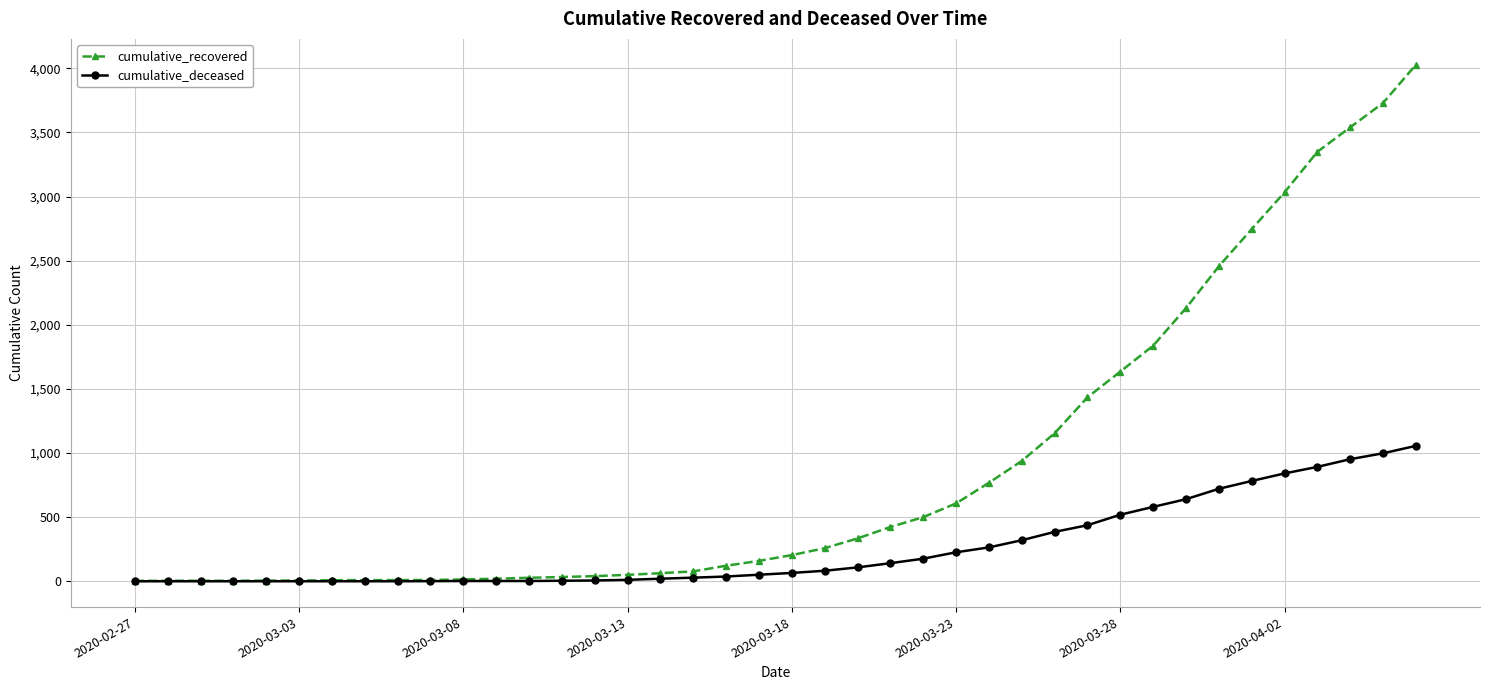

Which series has the widest spread of values?

cumulative_recovered